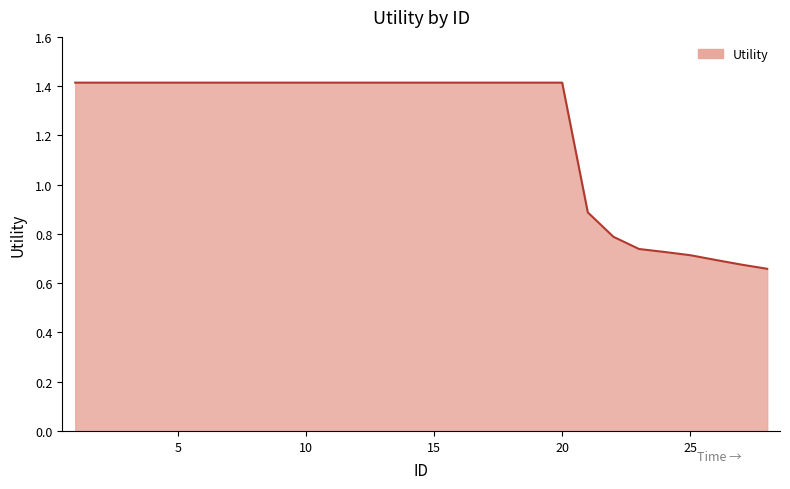

What is the difference between the maximum and minimum values?

0.8